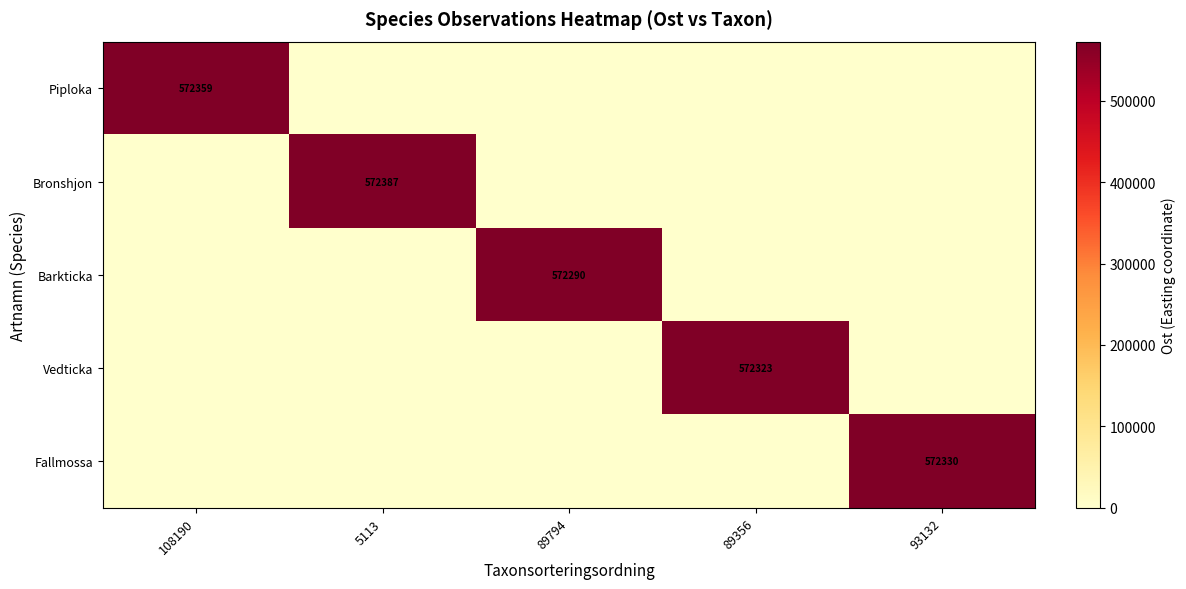

Which has a higher value, 89356 or 5113?

89356